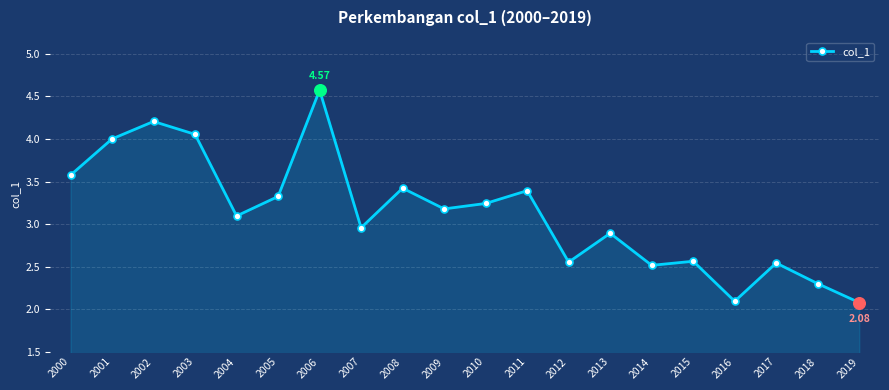

Between 2011 and 2014, which is larger?

2011